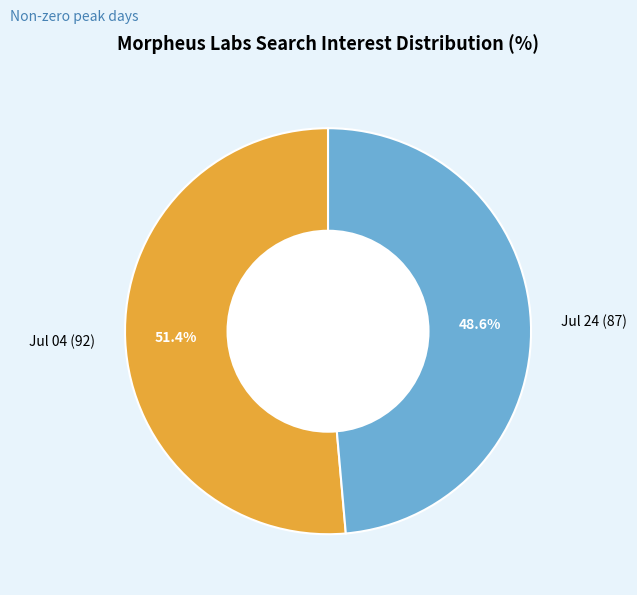

How many slices are in this pie chart?

2